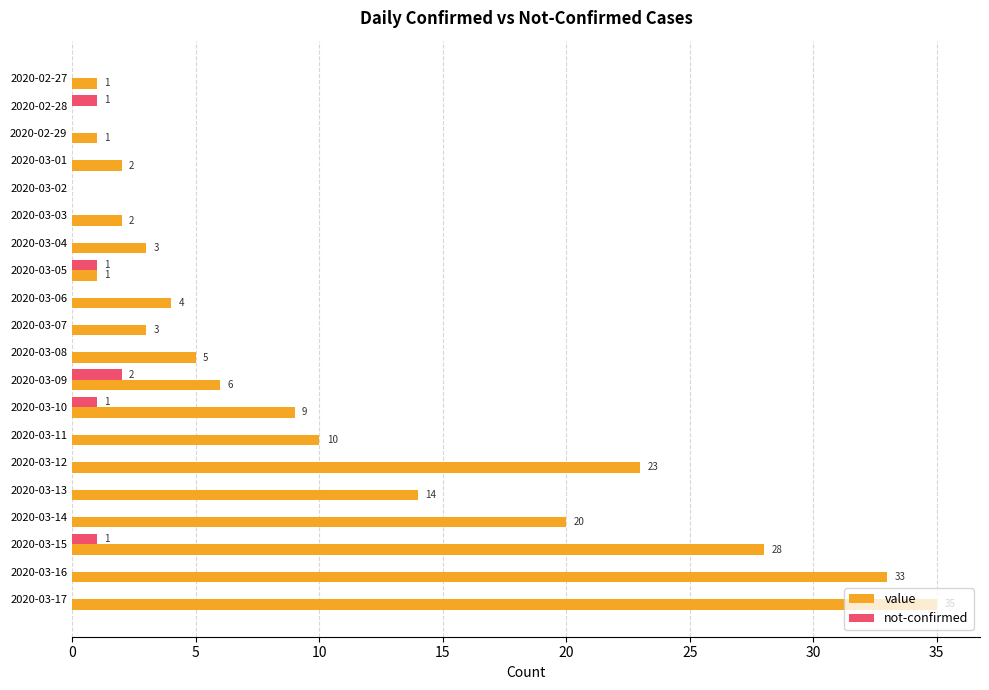

Between 2020-02-29 and 2020-03-17, which series saw the biggest shift?

value